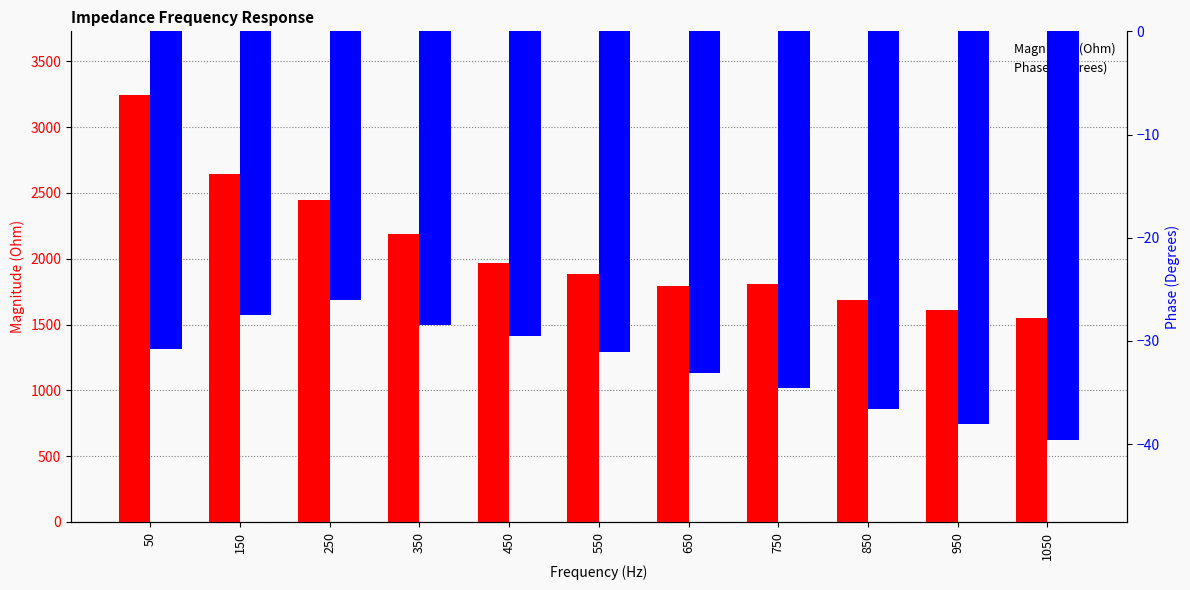

Reading left to right, extract all data points from this chart.

Magnitude (Ohm): 50=3242.2	150=2643.0	250=2446.4	350=2185.2	450=1967.8	550=1884.9	650=1790.6	750=1809.4	850=1683.2	950=1608.2	1050=1550.5
Phase (Degrees): 50=-30.8	150=-27.5	250=-26.0	350=-28.5	450=-29.6	550=-31.1	650=-33.1	750=-34.6	850=-36.6	950=-38.1	1050=-39.6